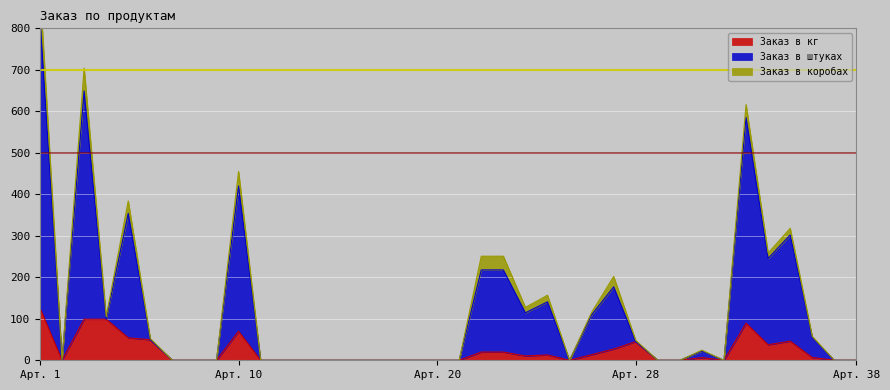

Which category has the highest value in the Заказ в кг series?

Арт. 1